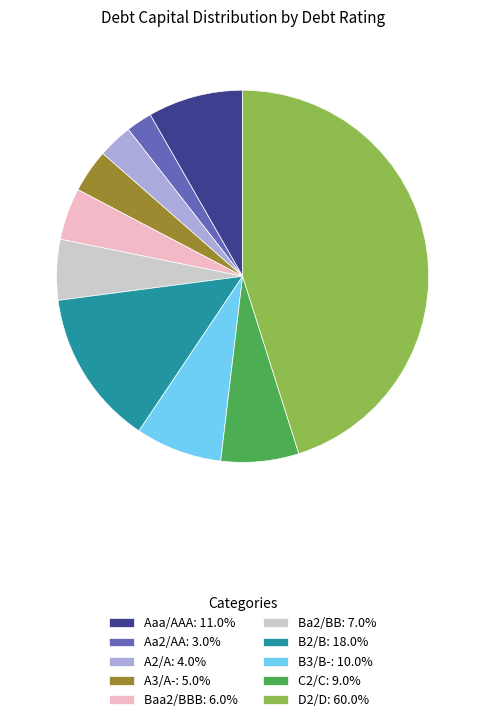

Is there any slice that represents more than half of the pie?

No